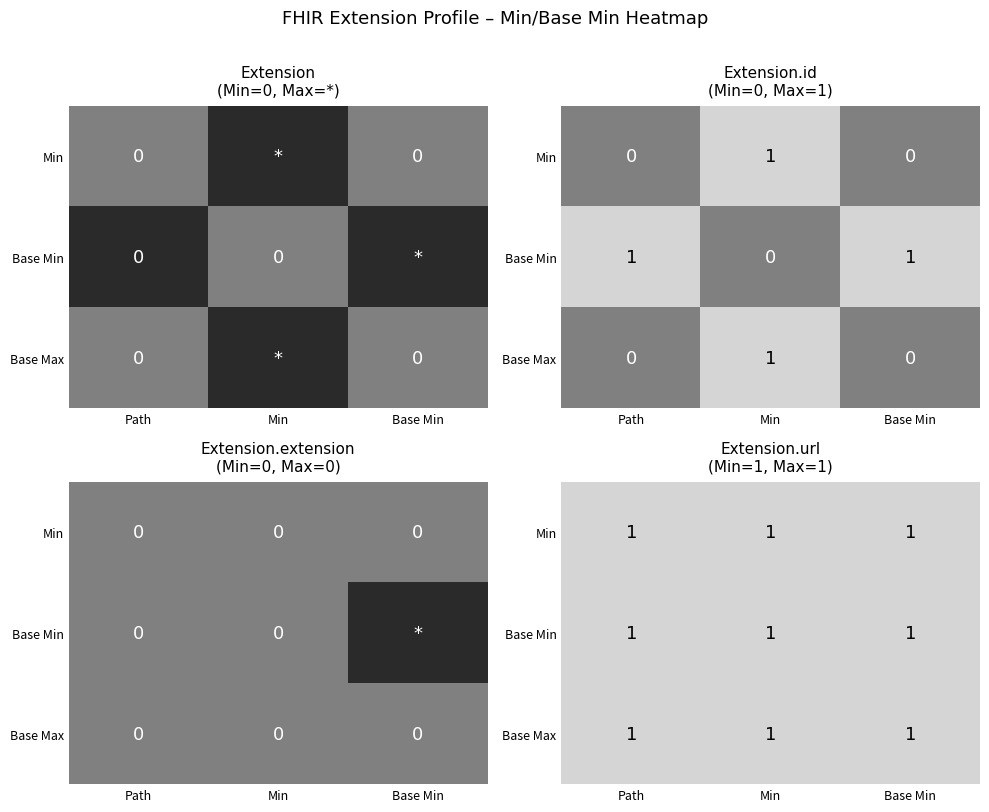

What is the total value across all series at 3?

1